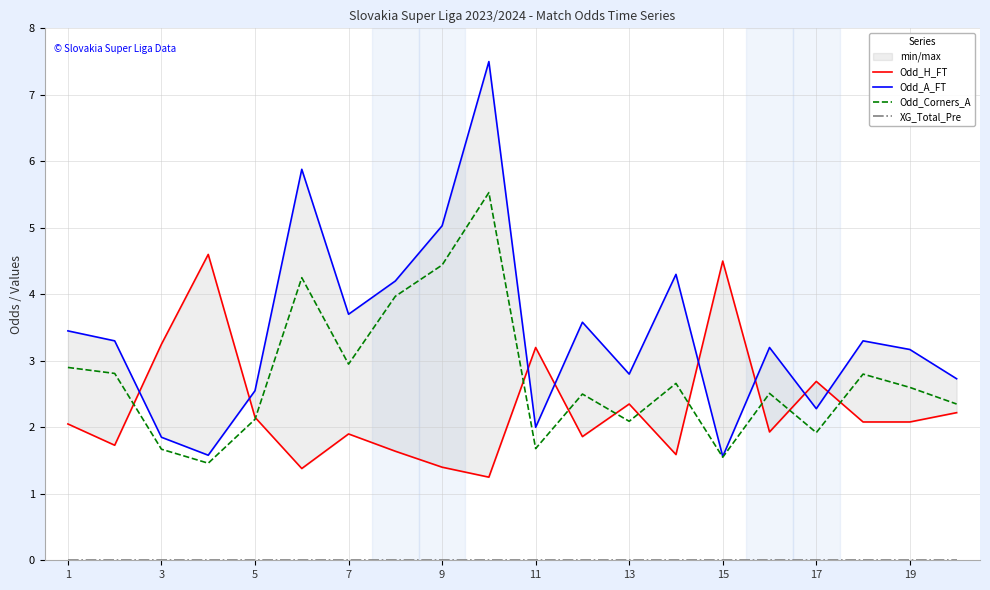

In Odd_Corners_A, how many points are higher than both neighbors (excluding endpoints)?

6